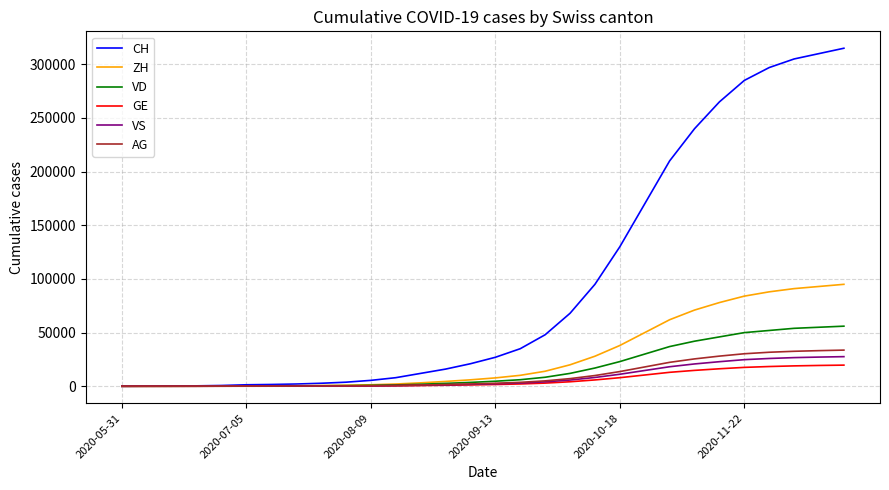

What is the maximum value for VD?

56000